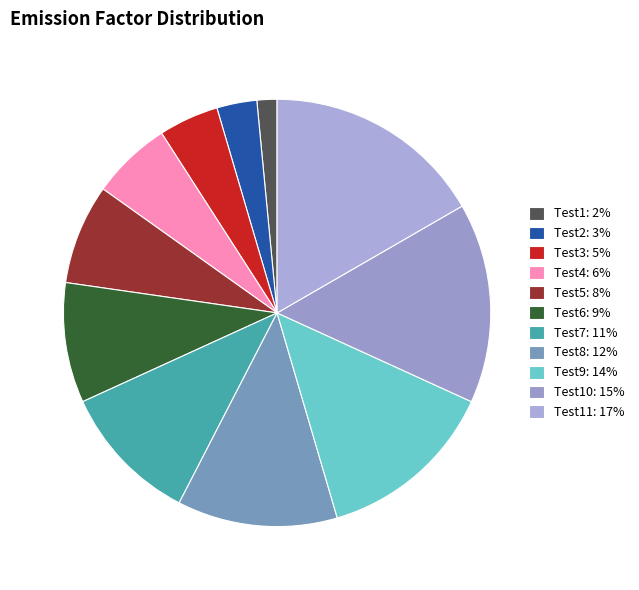

How many slices are in this pie chart?

11